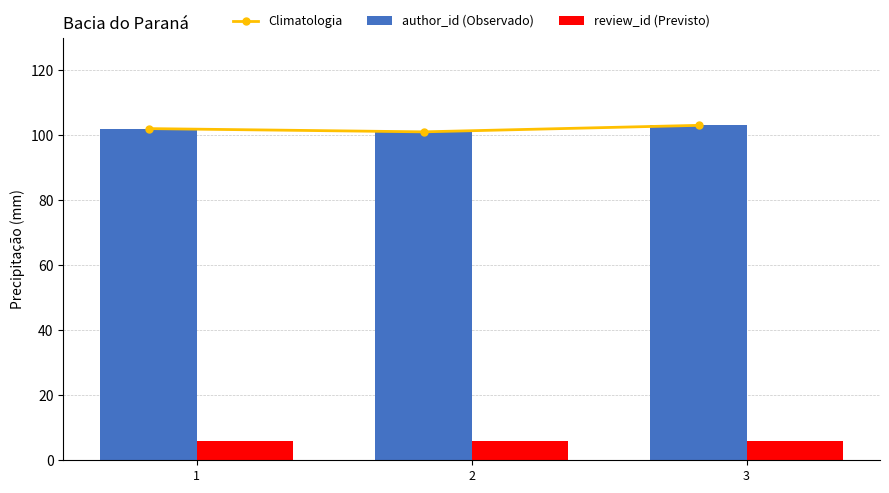

What is the value of the author_id (Observado) bar at the 1st from the left?

102